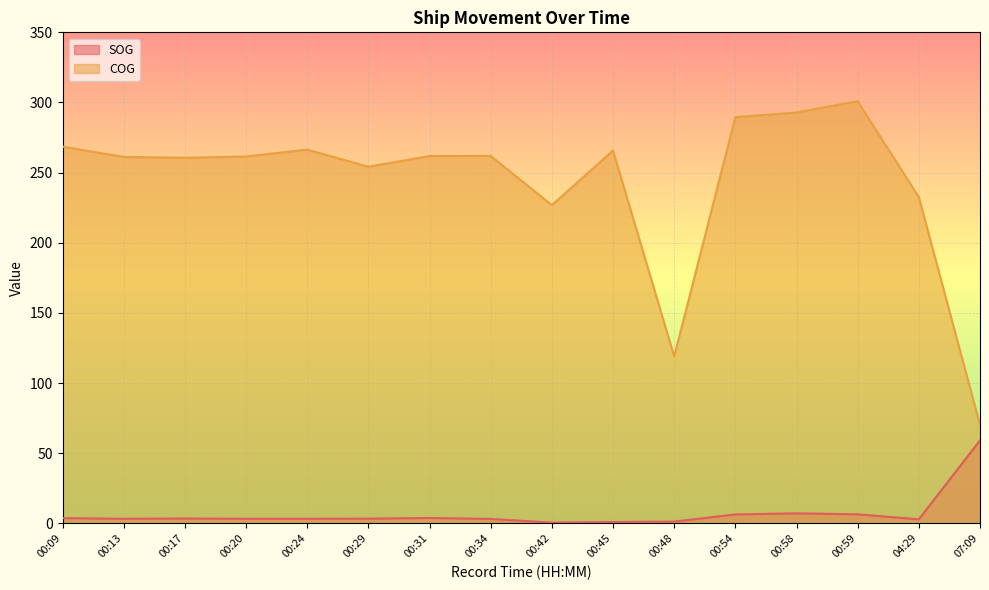

Where is COG nearest to the value 185?

00:42